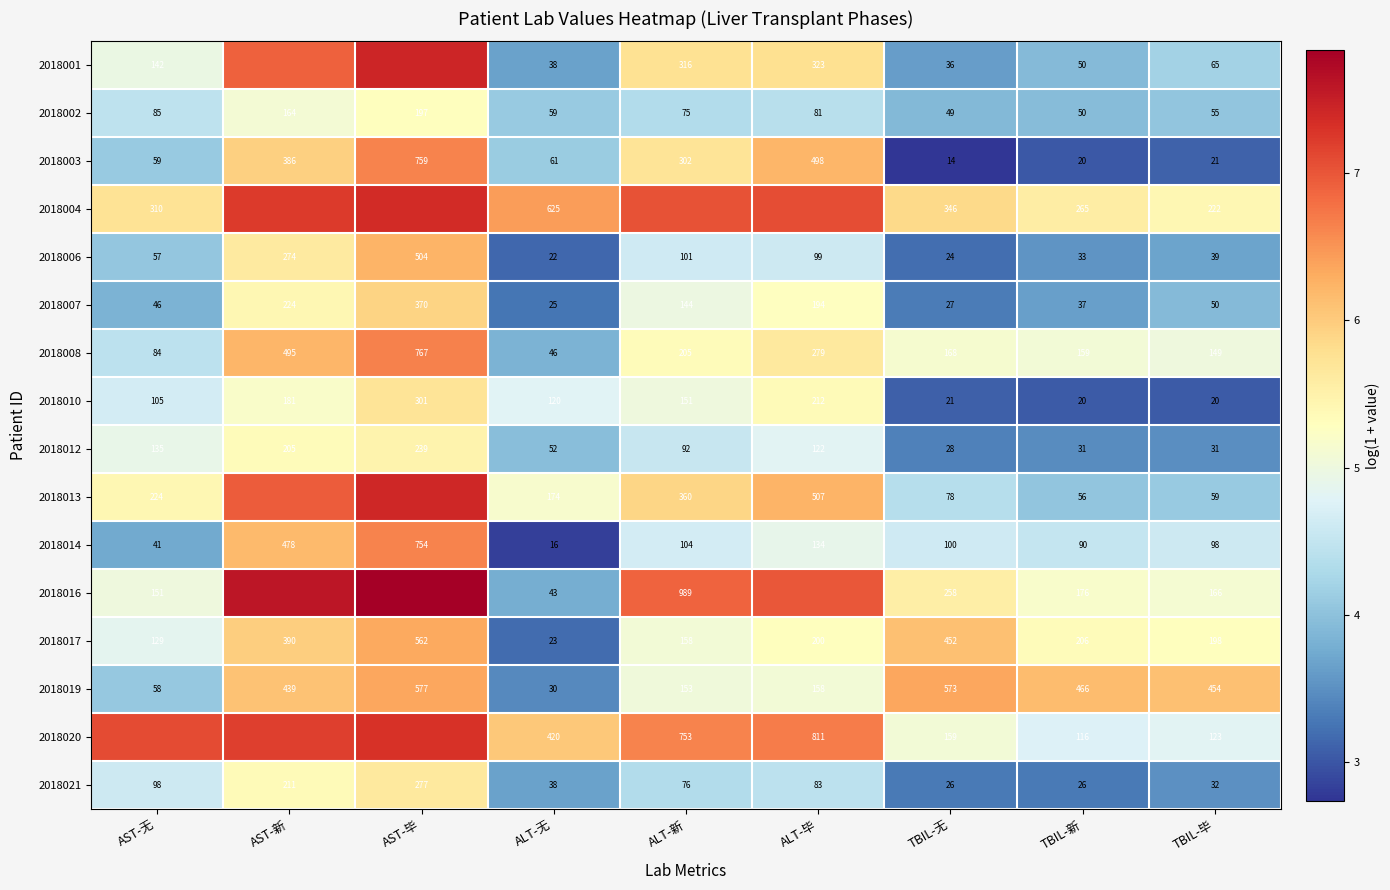

At which label does 2018010 first exceed 120?

AST-新